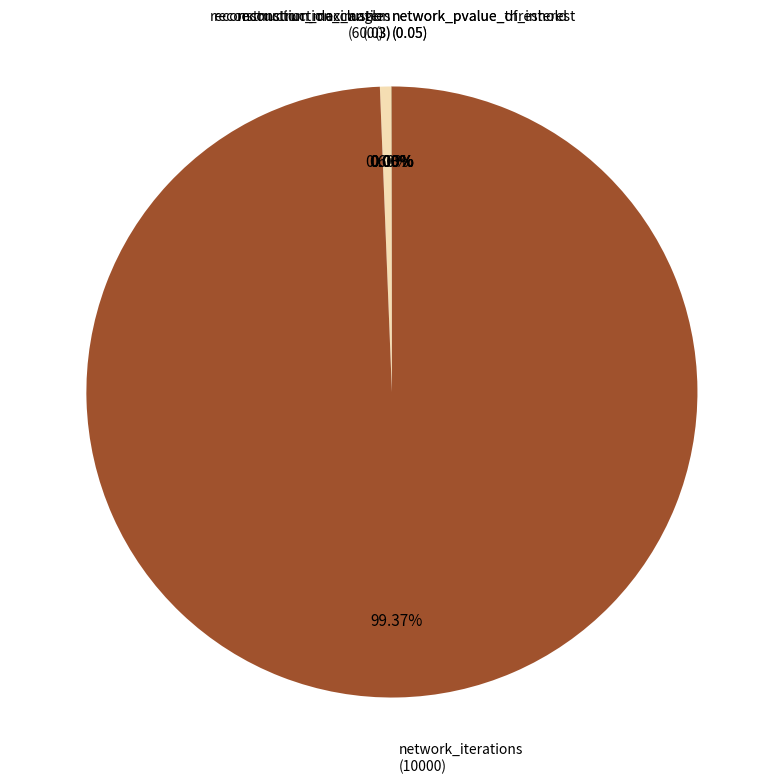

Is there any slice that represents more than half of the pie?

Yes